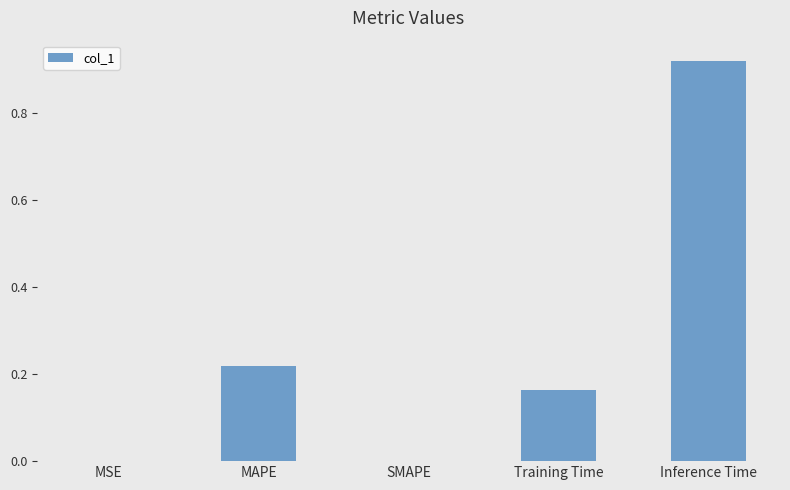

What is the sum of the values at Training Time and MAPE?

0.4